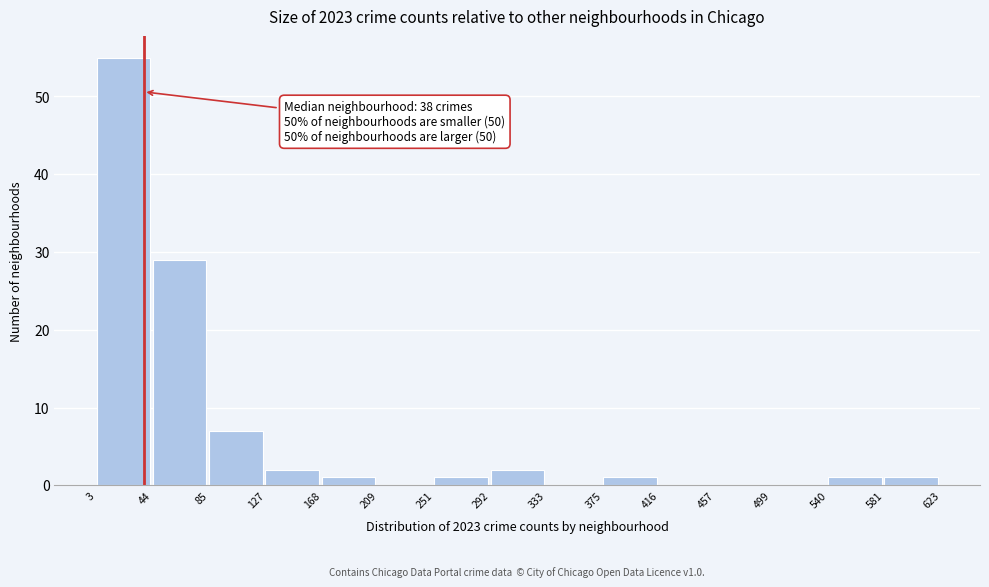

Over which range of the x-axis is the bar tallest?

3 to 44